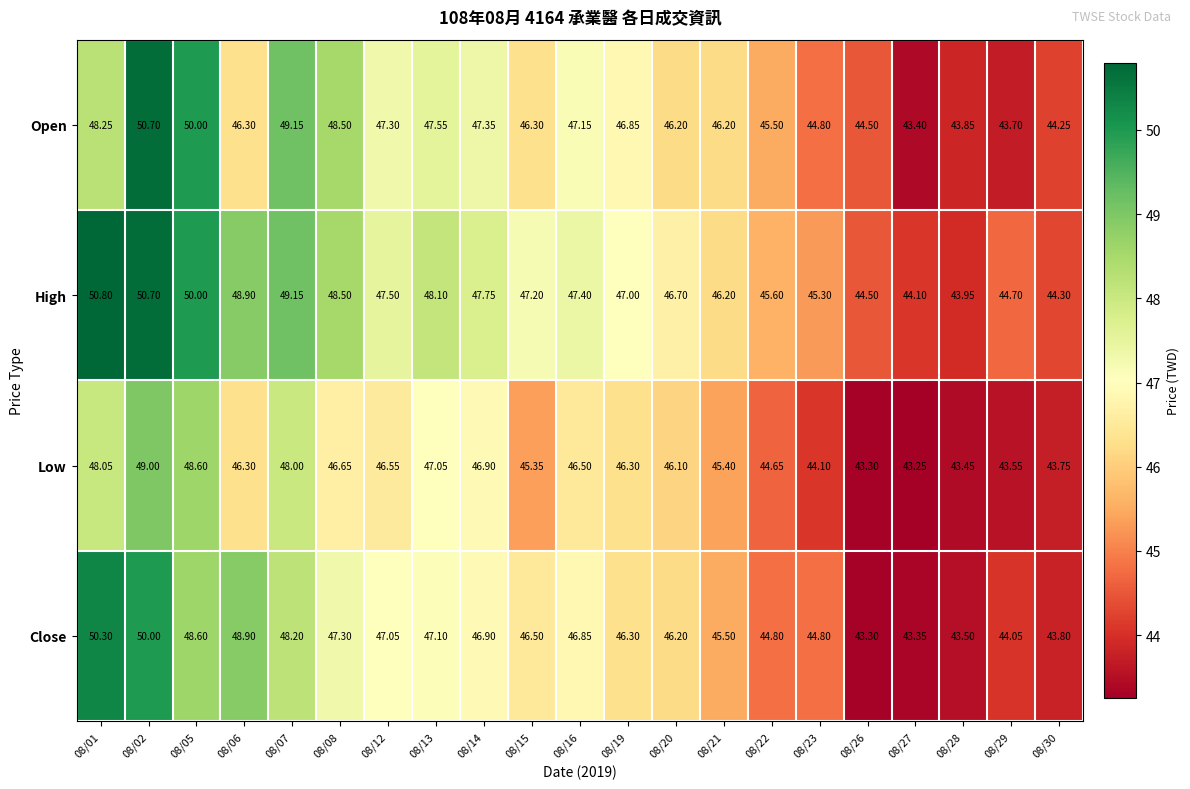

What is the greatest value displayed?

50.8